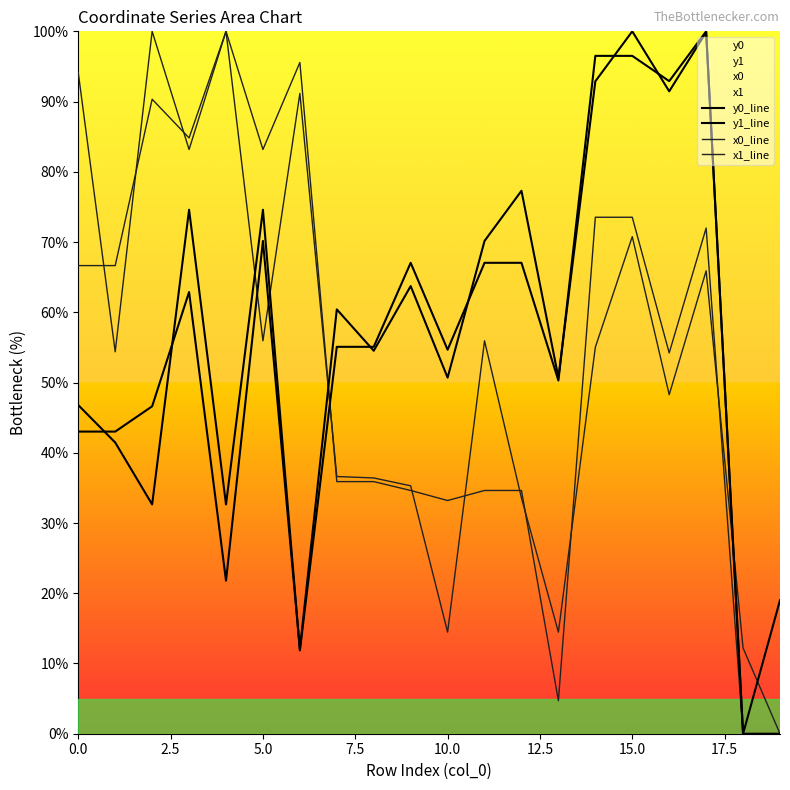

True or false: x0_line has a value of 18.2 at 14.

False